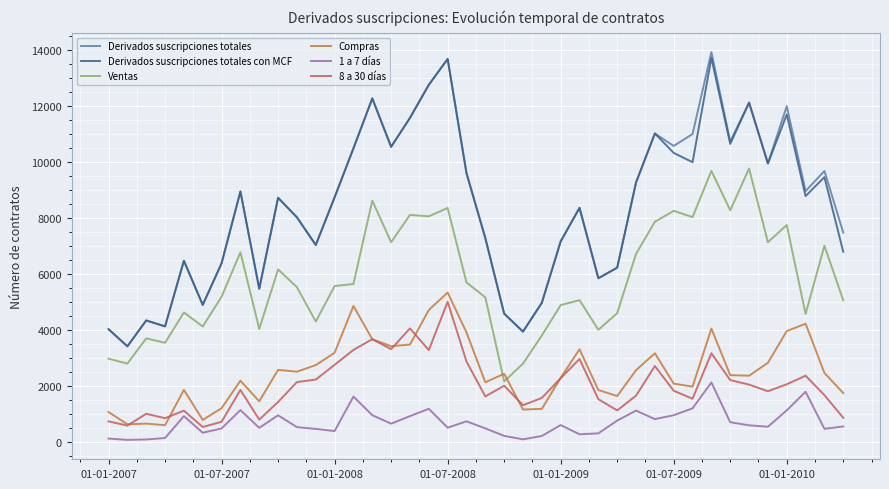

Does the chart display data point markers on the line(s)?

No